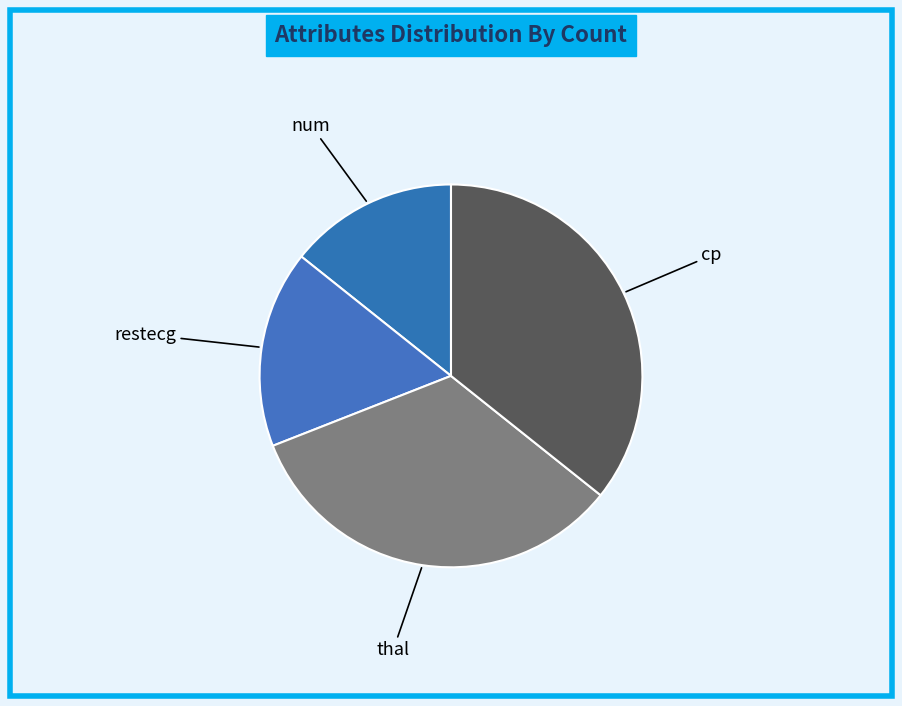

How many slices are in this pie chart?

4